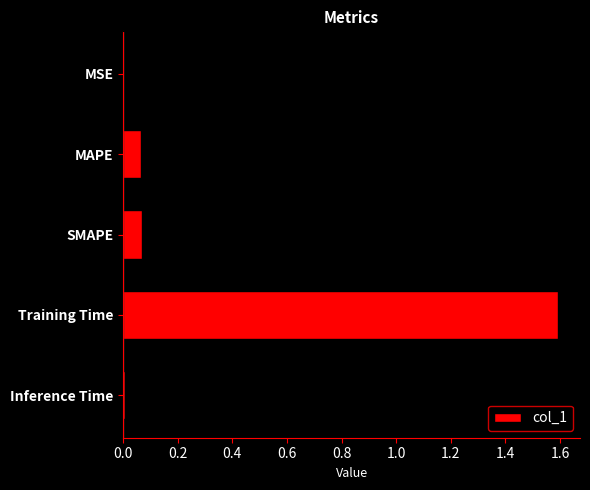

Which has a higher value, Inference Time or MAPE?

MAPE